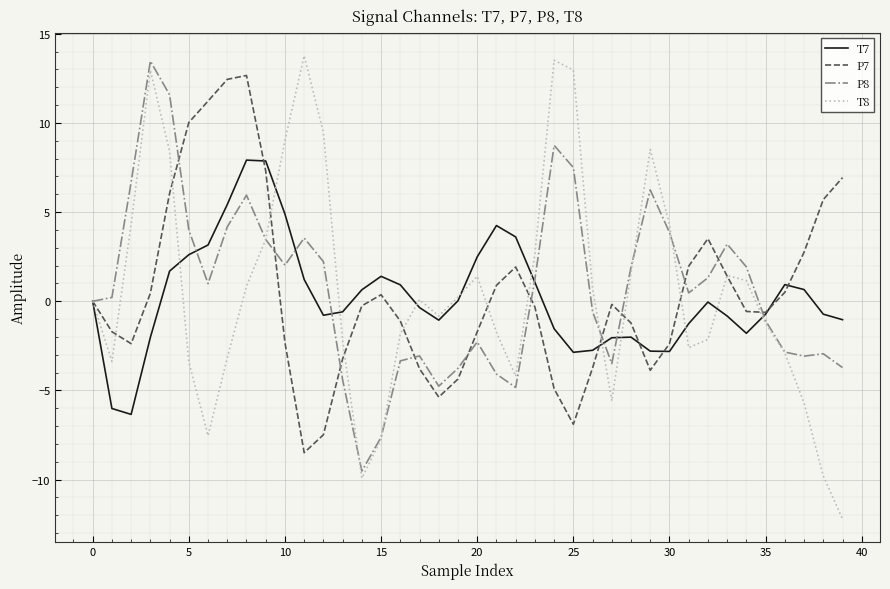

What is the greatest value displayed?

13.8